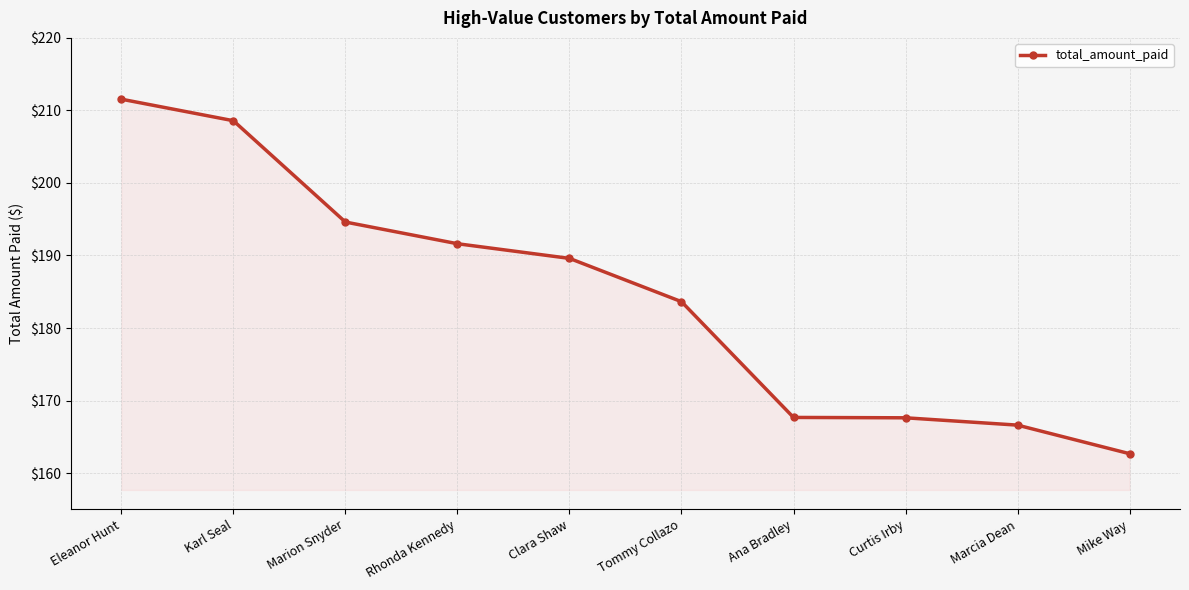

What is the smallest value displayed?

162.7